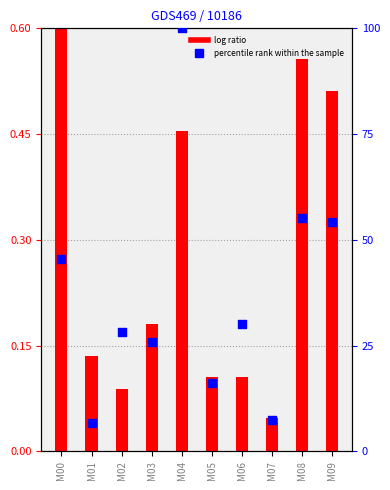

Is the value of percentile rank within the sample at M09 greater than the value of log ratio at M04?

Yes